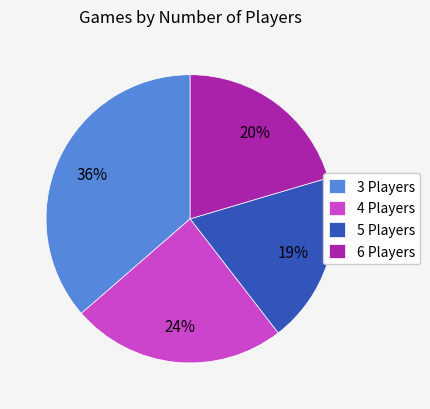

Is there any slice that represents more than half of the pie?

No